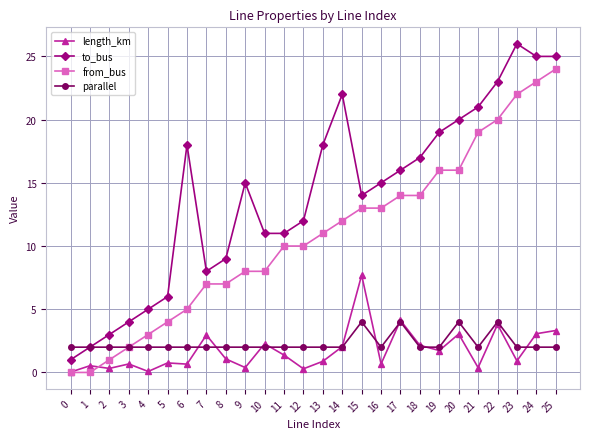

At which category is the sum across all series the highest?

25